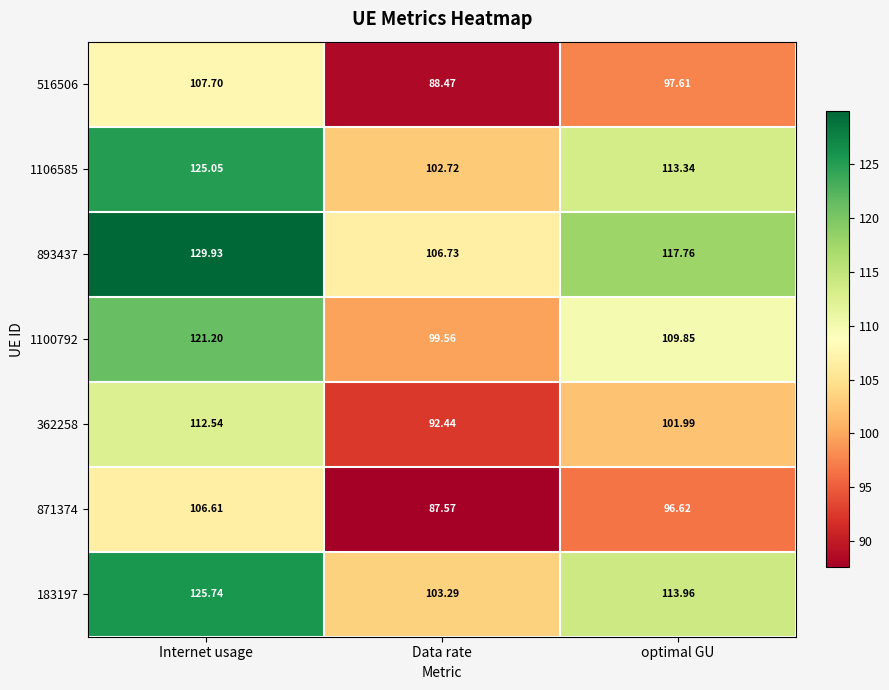

At how many categories does at least one series exceed 113?

2